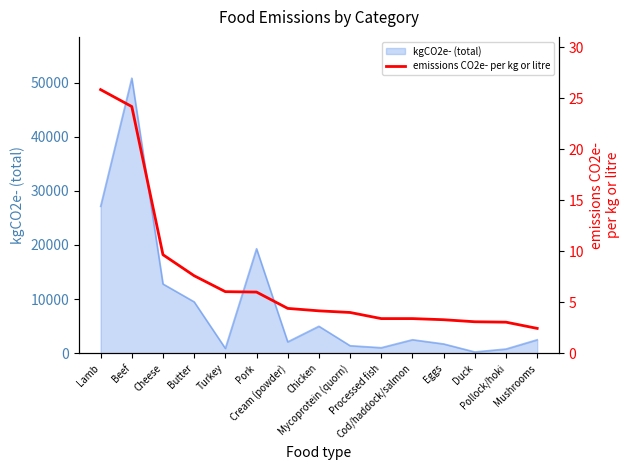

What is the difference between the maximum and minimum values?

23.4